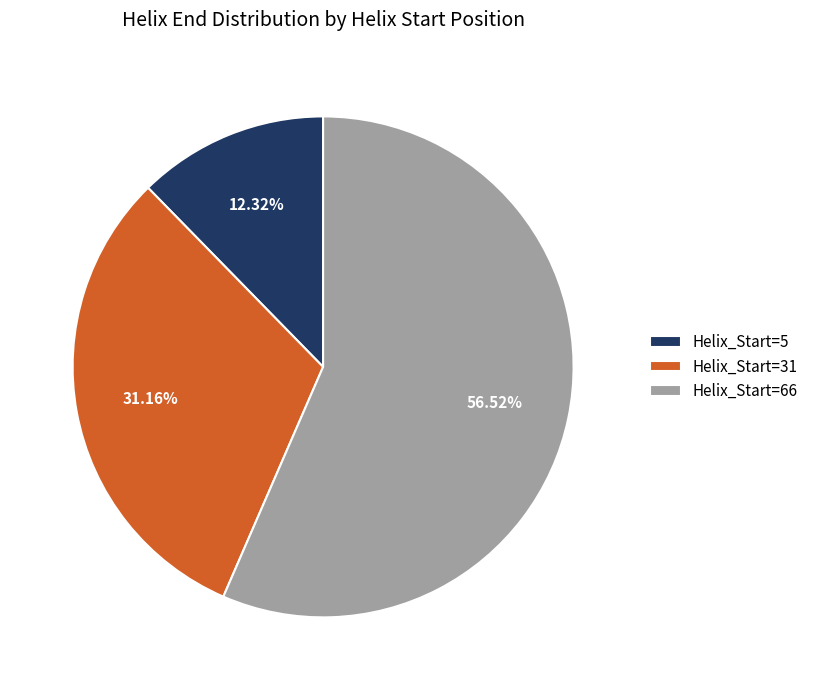

What is the ratio of the value at Helix_Start=66 to the value at Helix_Start=5?

4.6